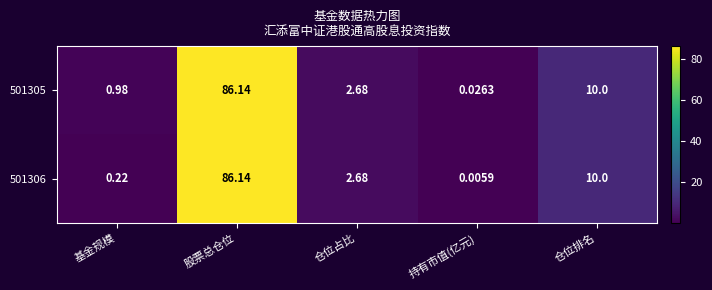

How many data points in 501306 are above 2?

3